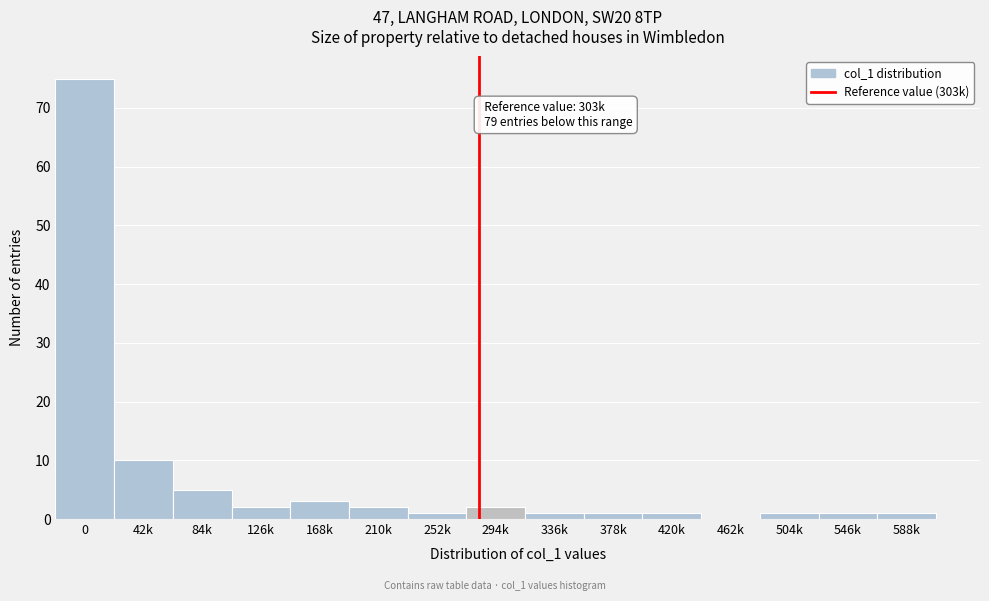

Reading left to right, list all the values displayed in this chart.

0=75	42k=10	84k=5	126k=2	168k=3	210k=2	252k=1	294k=2	336k=1	378k=1	420k=1	462k=0	504k=1	546k=1	588k=1